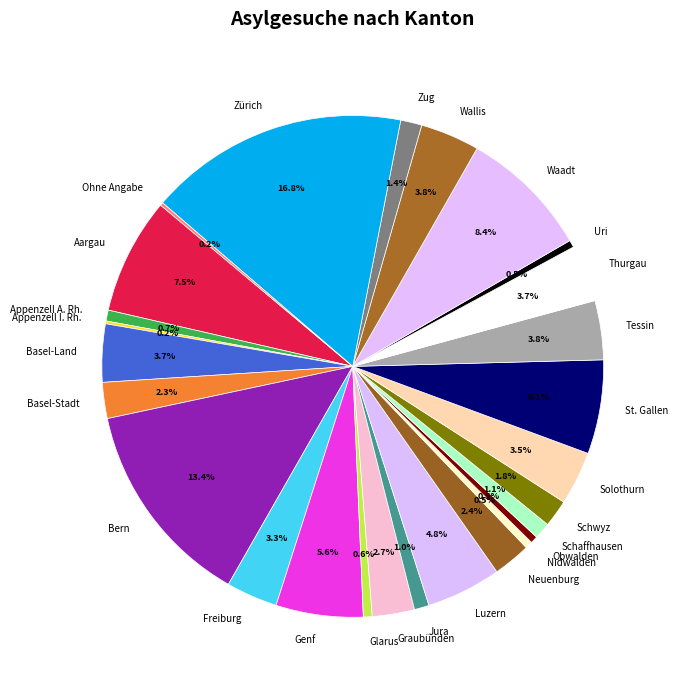

True or false: Zürich accounts for 17% of the total.

True